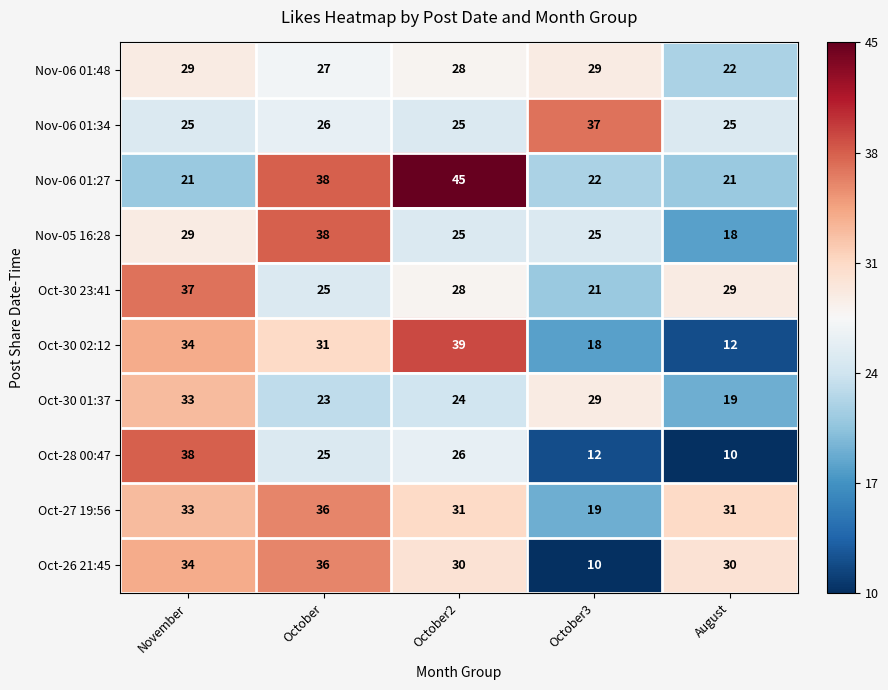

What is the total value across all series at November?

313